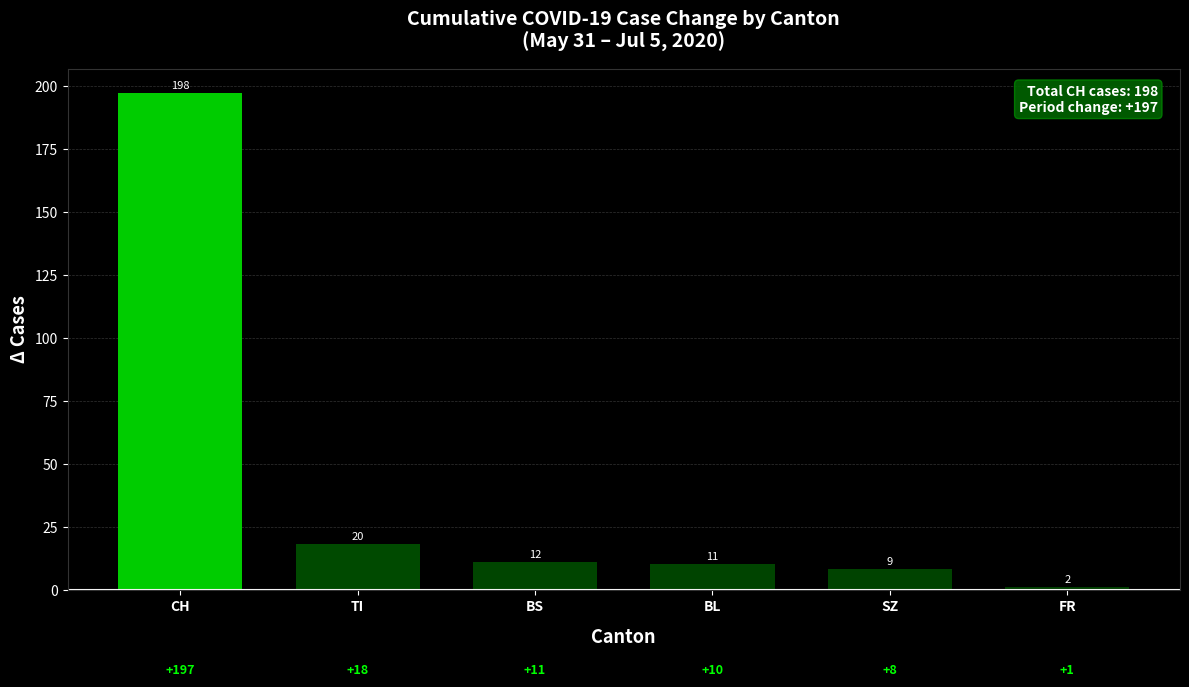

Rank the categories by value from highest to lowest.

CH, TI, BS, BL, SZ, FR